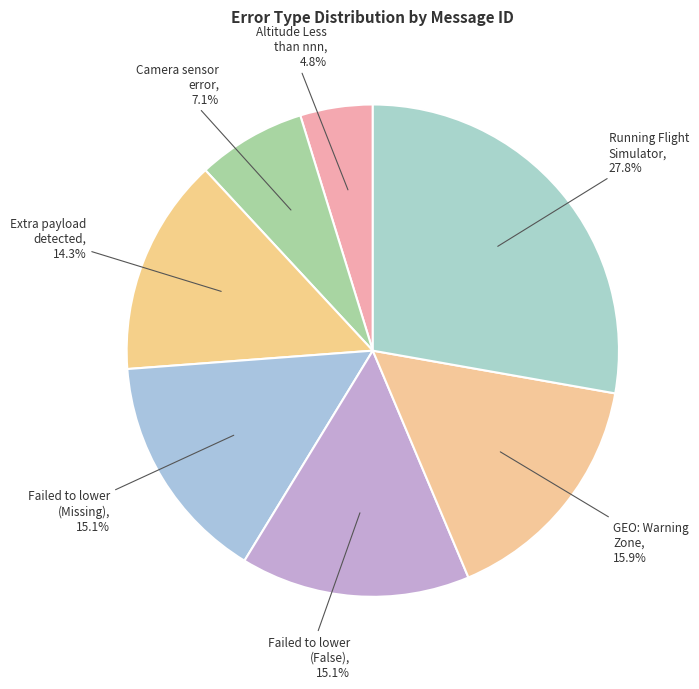

How many slices are in this pie chart?

7